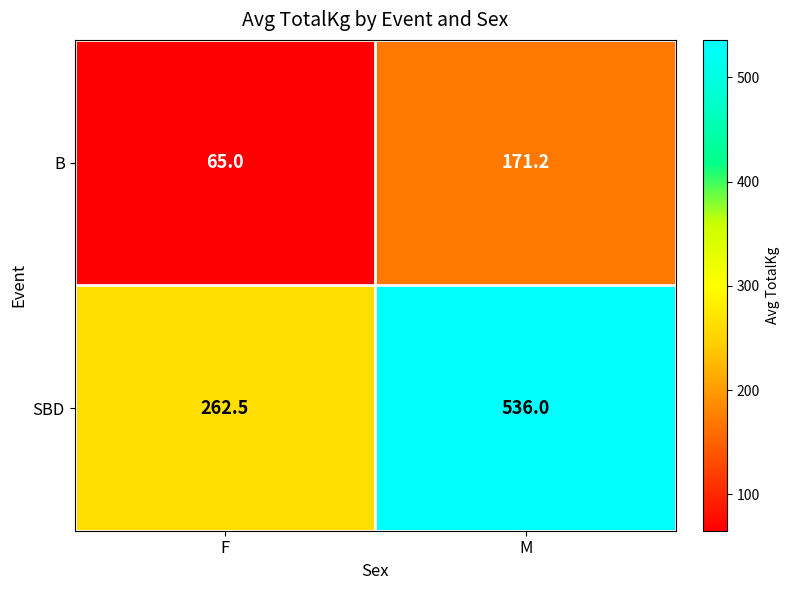

What is the sum of all SBD values?

798.5